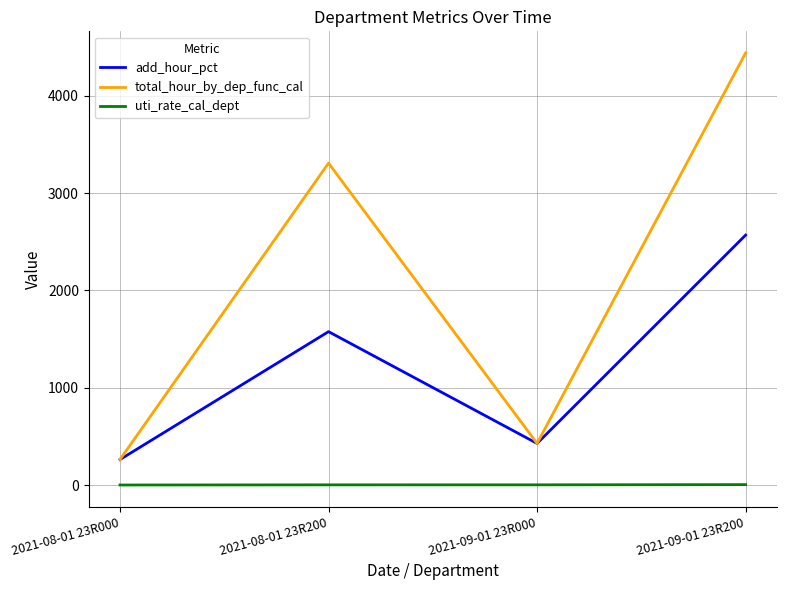

What value does the total_hour_by_dep_func_cal series have at 2021-09-01 23R000?

428.1